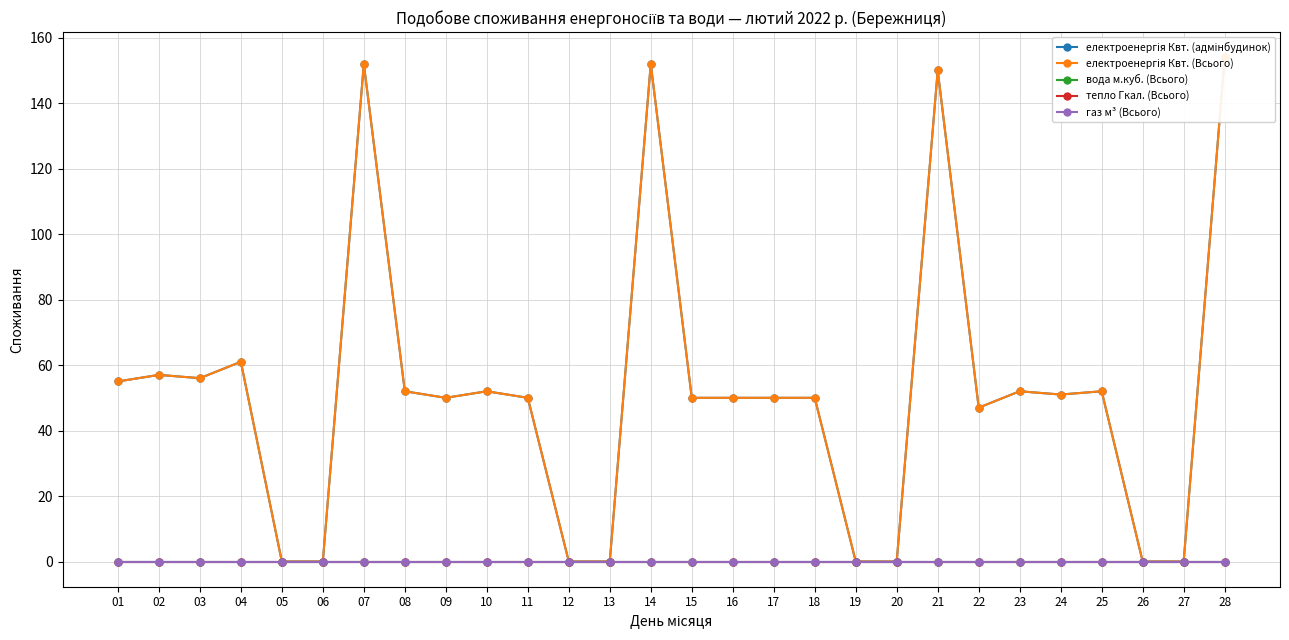

At which category does електроенергія Квт. (адмінбудинок) reach its first local valley?

03